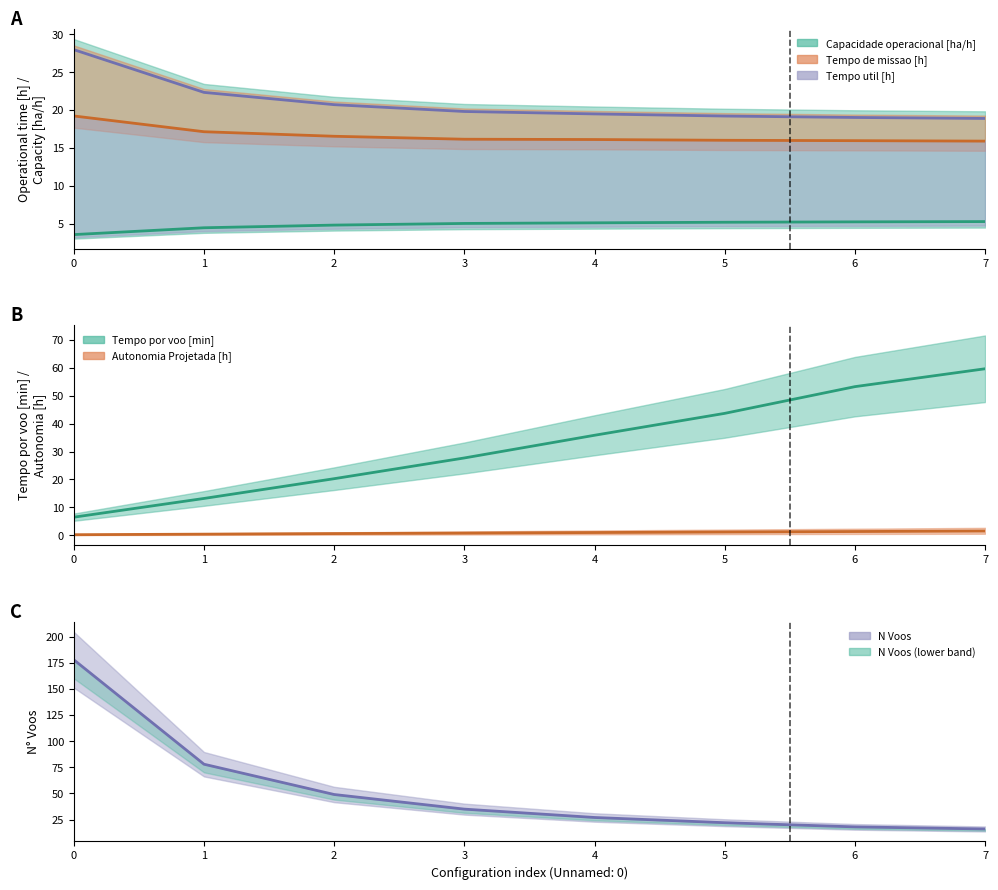

True or false: Capacidade operacional [ha/h] and Tempo por voo [min] intersect in this chart.

False